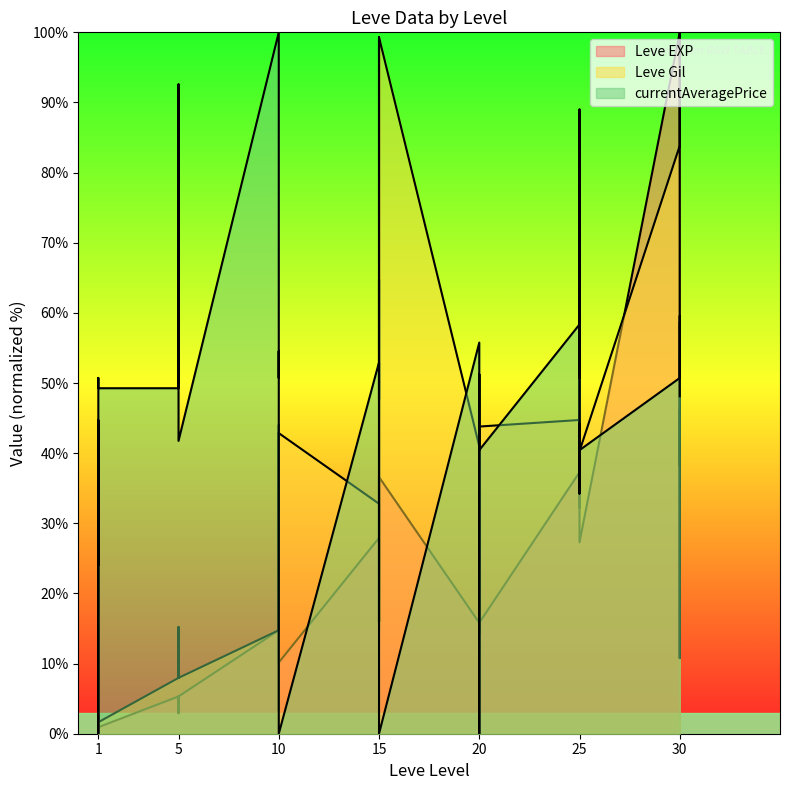

Where is the first local minimum for Leve Gil?

1